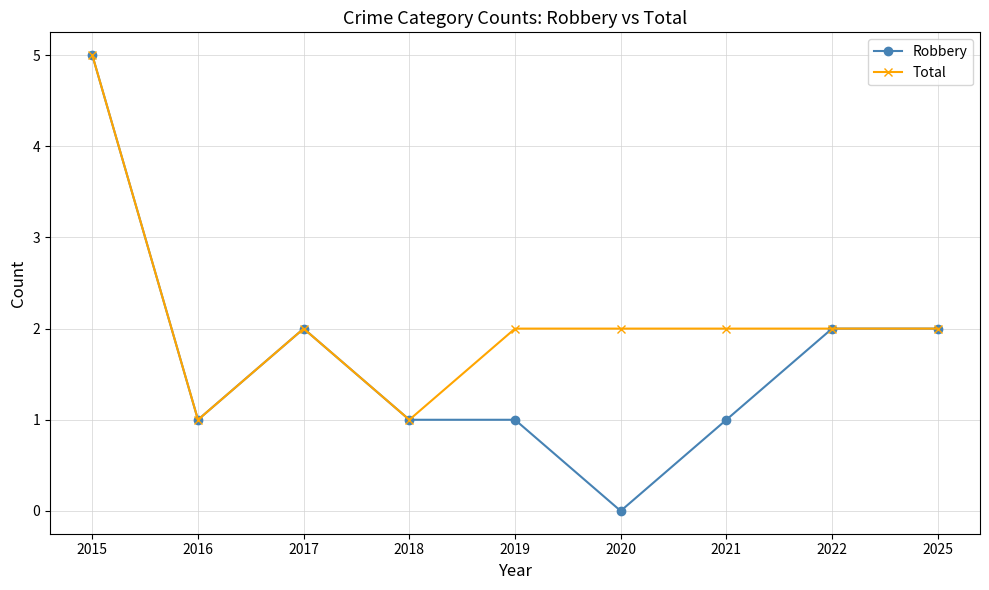

List the series in order of their overall mean, lowest first.

Robbery, Total